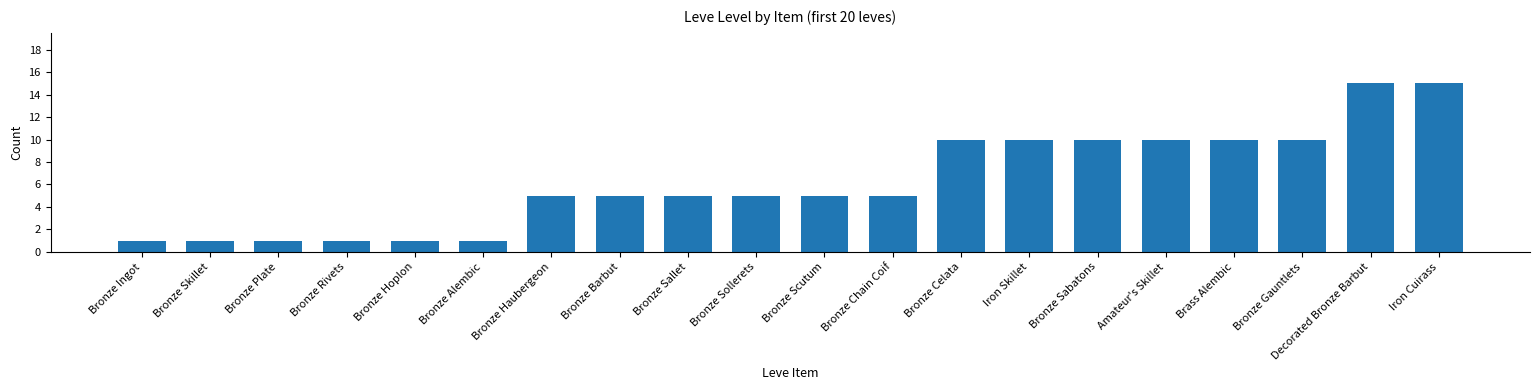

Reading left to right, what are all the values shown in this chart?

Bronze Ingot=1	Bronze Skillet=1	Bronze Plate=1	Bronze Rivets=1	Bronze Hoplon=1	Bronze Alembic=1	Bronze Haubergeon=5	Bronze Barbut=5	Bronze Sallet=5	Bronze Sollerets=5	Bronze Scutum=5	Bronze Chain Coif=5	Bronze Celata=10	Iron Skillet=10	Bronze Sabatons=10	Amateur's Skillet=10	Brass Alembic=10	Bronze Gauntlets=10	Decorated Bronze Barbut=15	Iron Cuirass=15